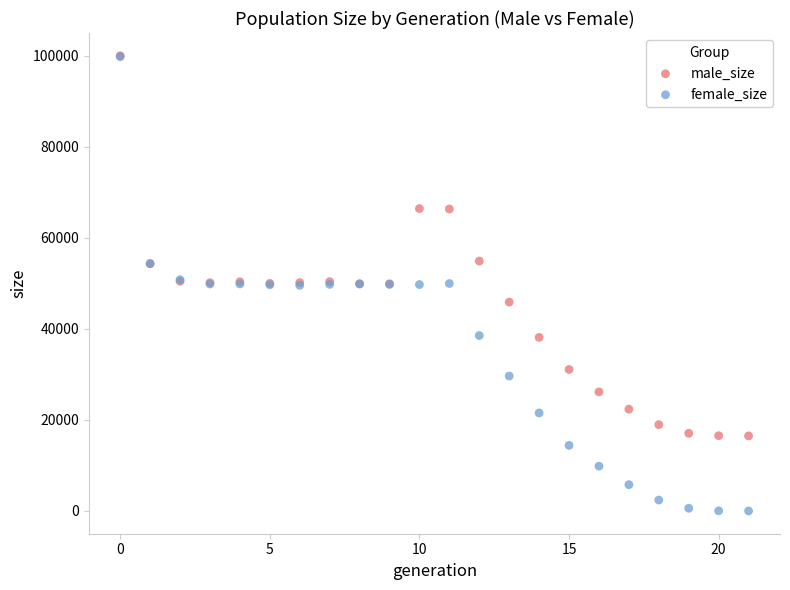

What are all the series names shown in the legend?

male_size, female_size